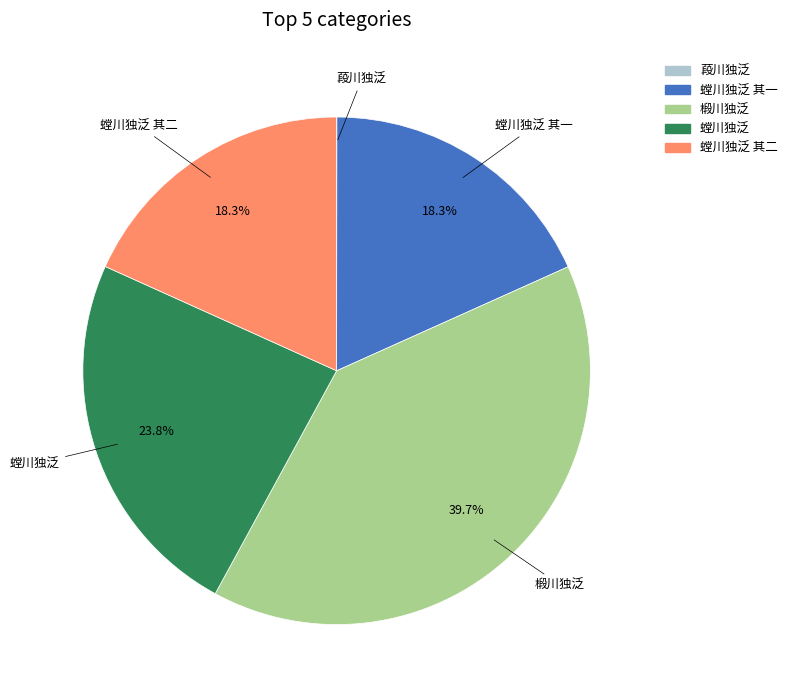

Between 椴川独泛 and 螳川独泛 其二, which is larger?

椴川独泛